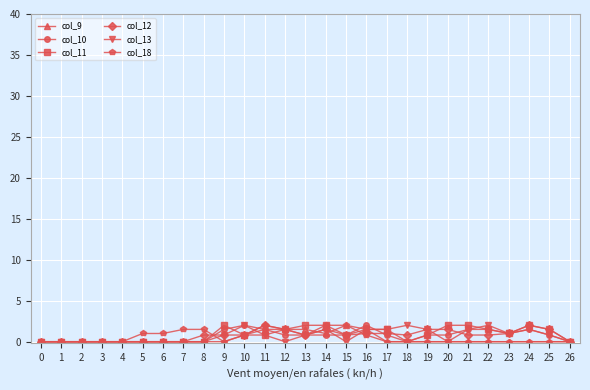

What is the difference between the highest and lowest values at 13?

1.2